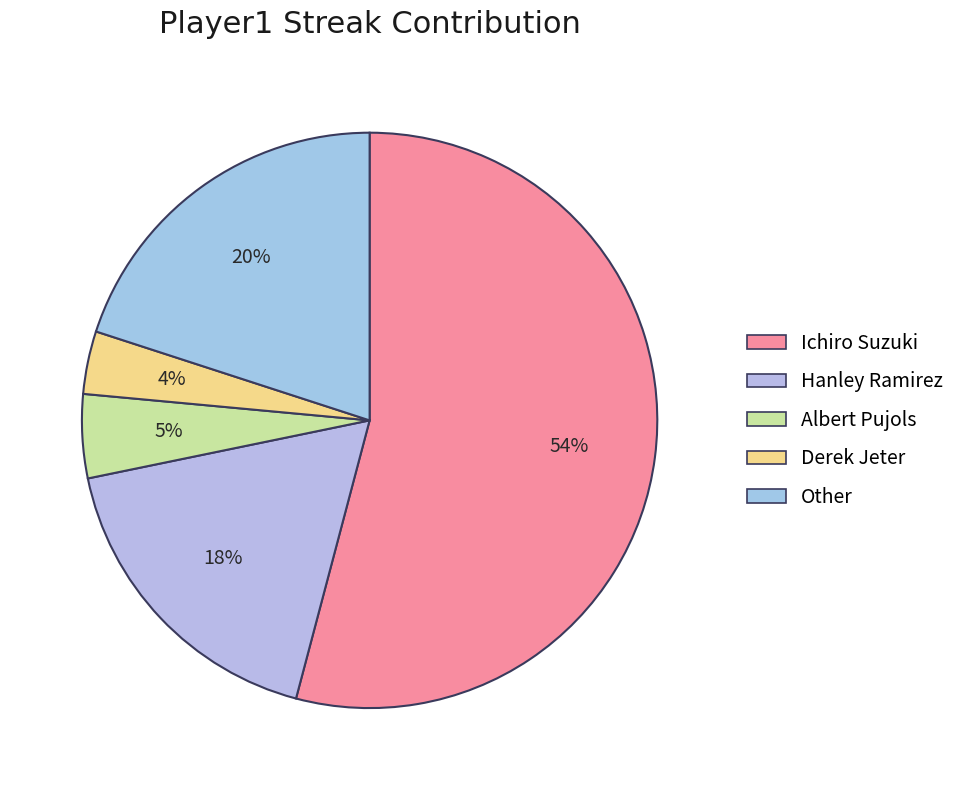

To the nearest percent, what is the average slice percentage?

20%